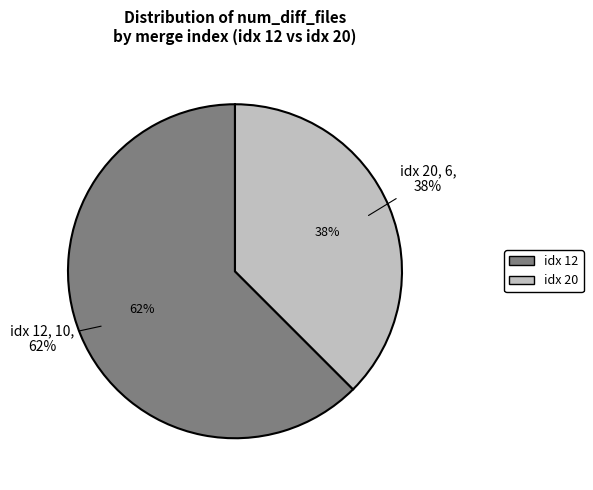

To the nearest percent, what is the combined percentage of 12 and 20?

100%